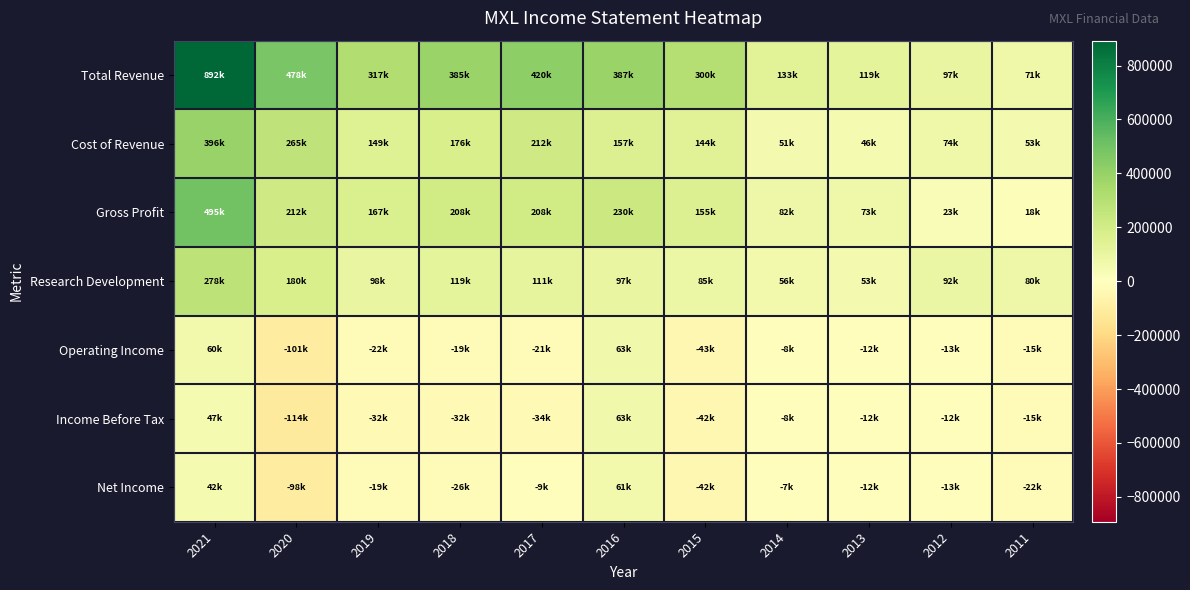

What is the minimum value shown in the chart?

-114900